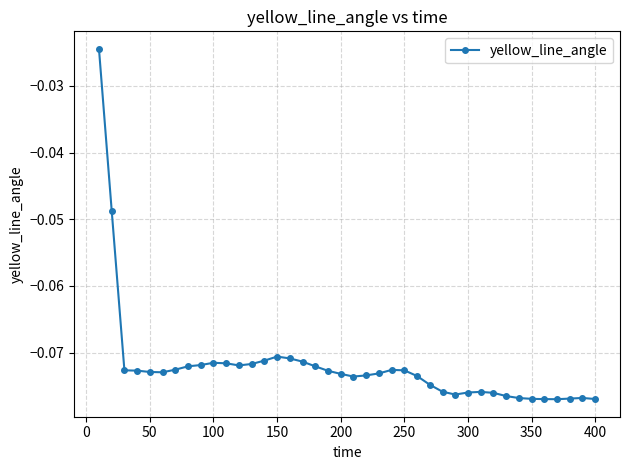

True or false: the data has more than 0 interior local peaks.

True